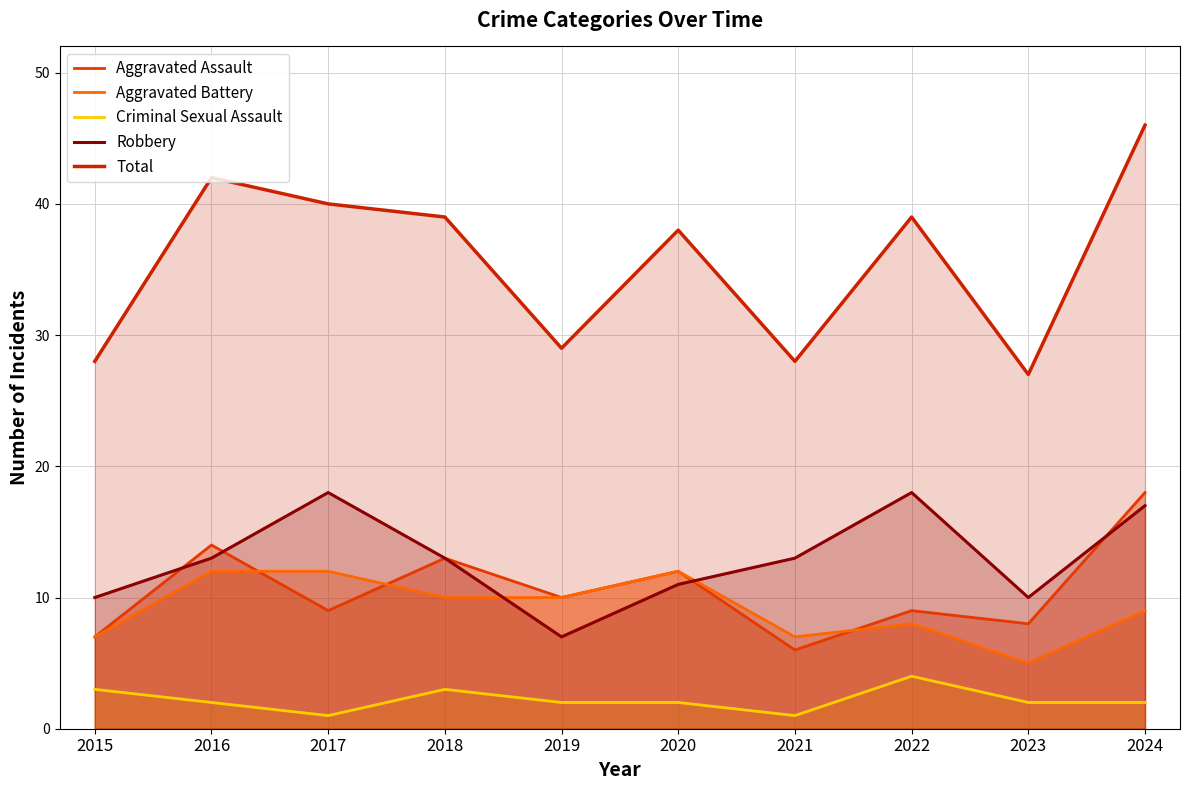

True or false: Criminal Sexual Assault and Robbery intersect in this chart.

False